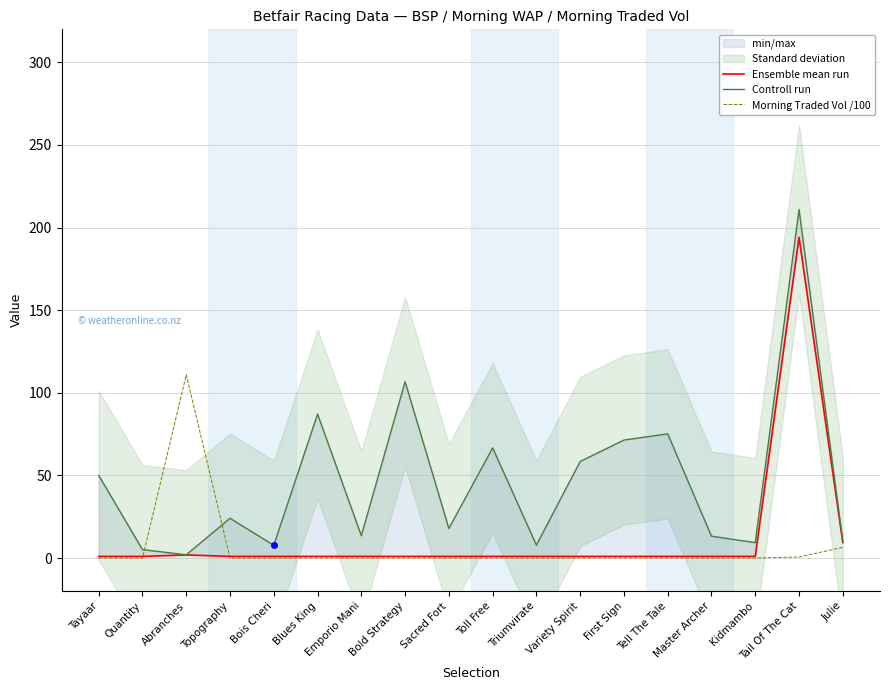

After their last crossing, which series has the higher values: Morning Traded Vol /100 or Ensemble mean run?

Ensemble mean run